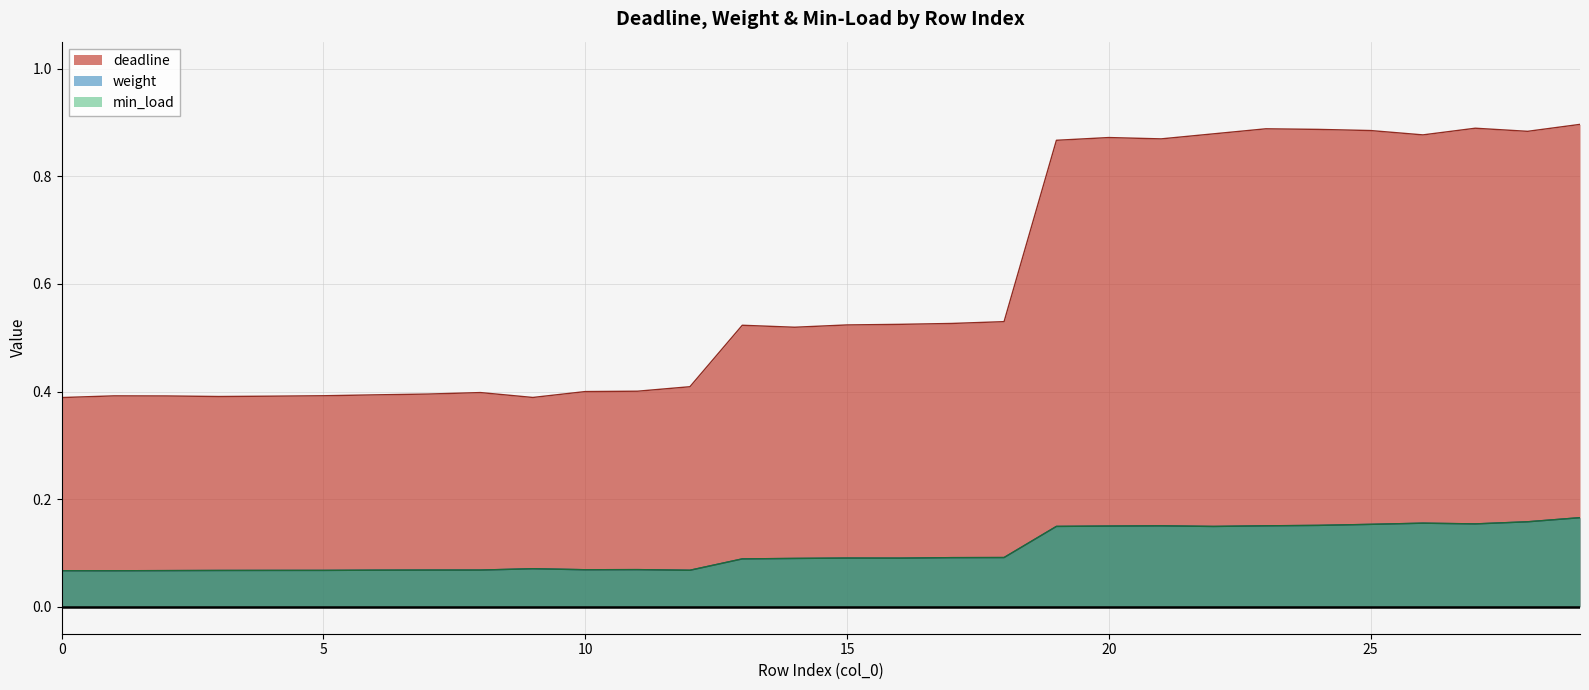

Which label corresponds to the largest value in the chart?

29